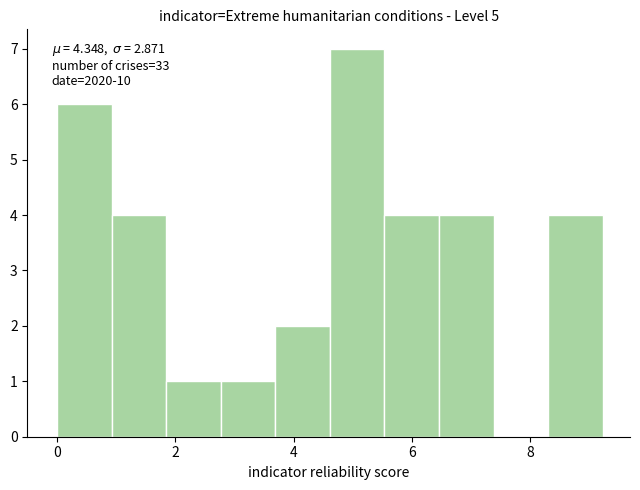

Which range on the x-axis has the tallest bar?

4.6 to 5.6